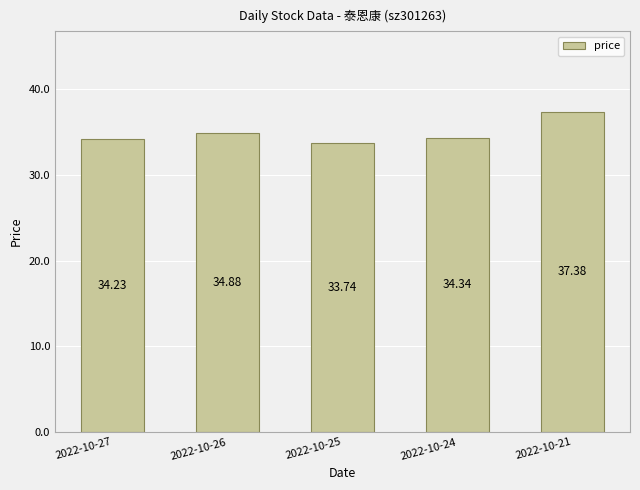

Reading left to right, extract all data points from this chart.

2022-10-27=34.2	2022-10-26=34.9	2022-10-25=33.7	2022-10-24=34.3	2022-10-21=37.4